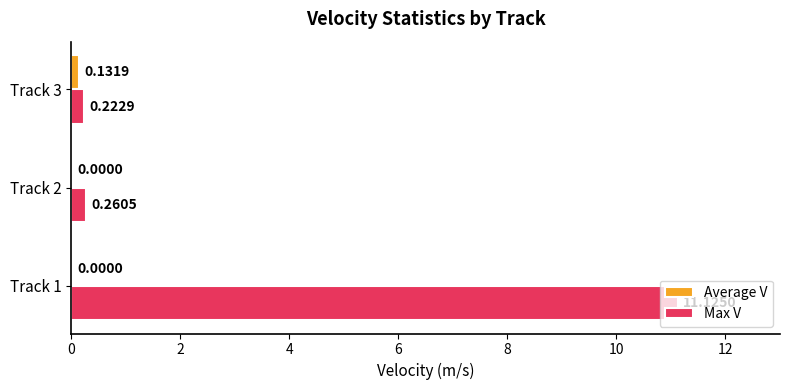

Which series has the widest spread of values?

Max V